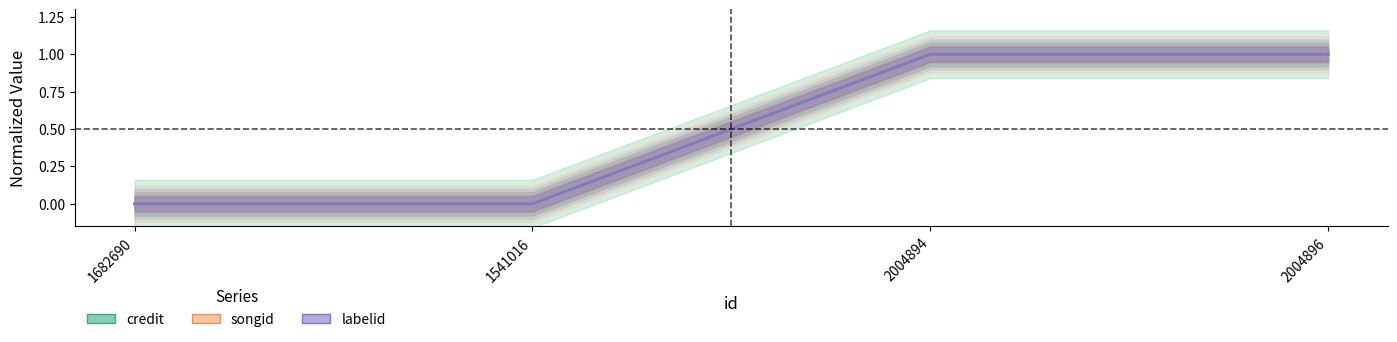

Reading left to right, extract all data points from this chart.

credit: 0	0	1	1
songid: 0	0	1	1
labelid: 0	0	1	1